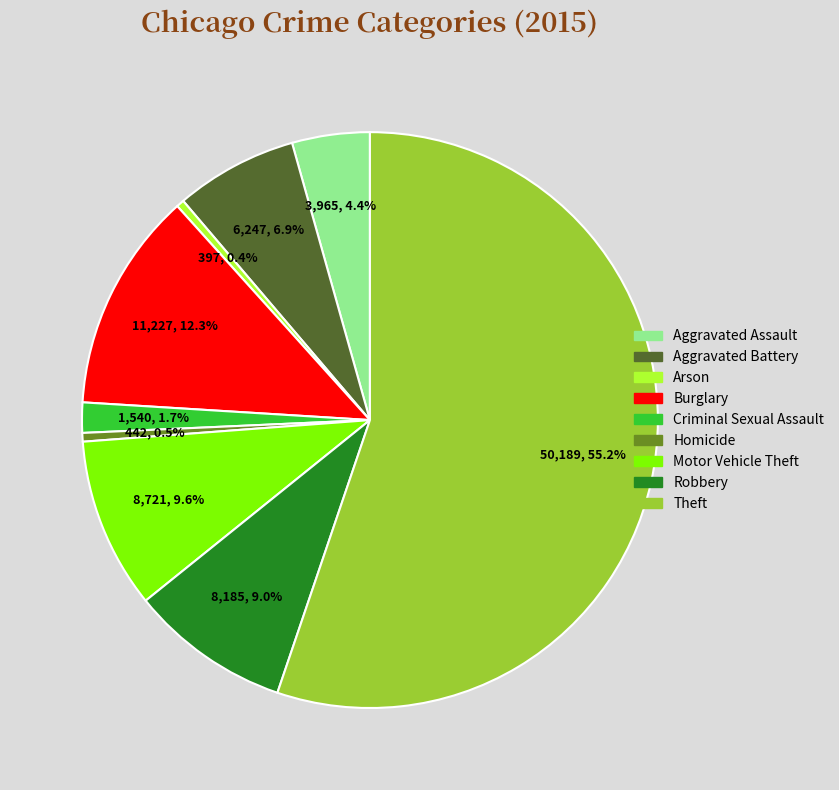

What portion of the pie excludes Motor Vehicle Theft?

90.4%